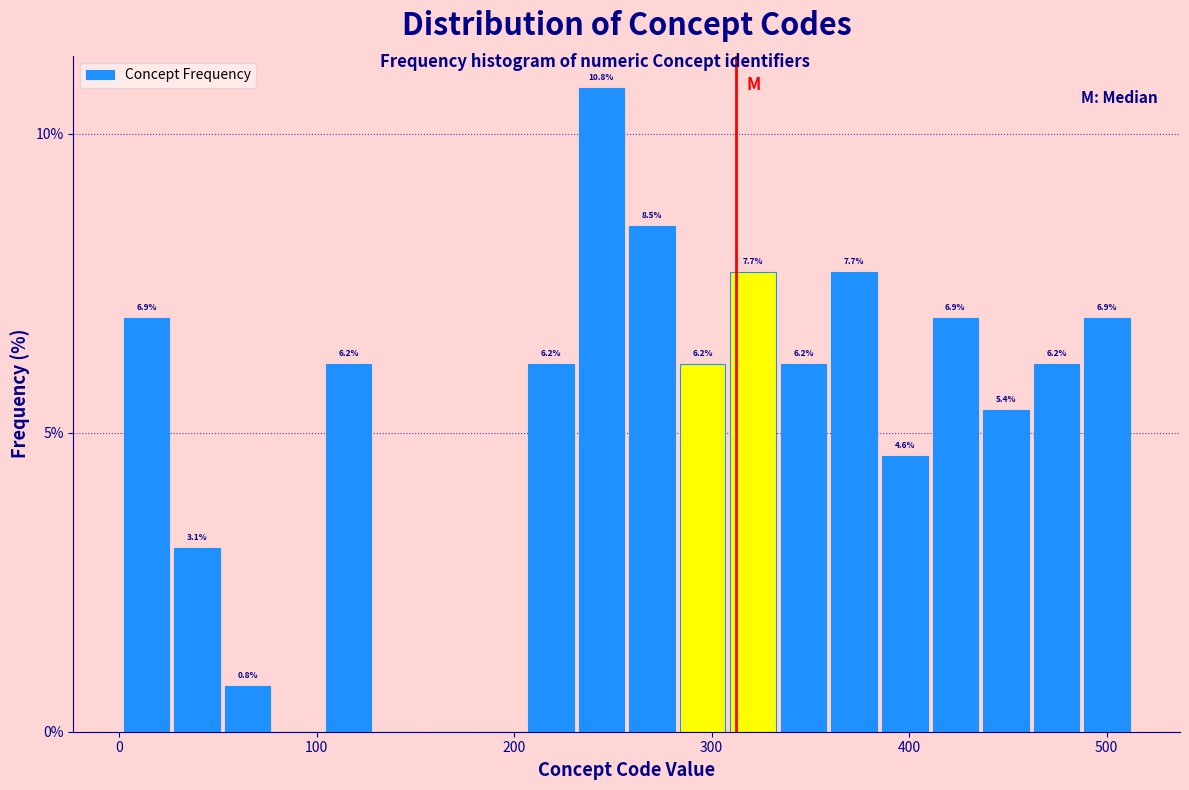

Read against the x-axis, roughly where is the centre of the tallest bar?

240